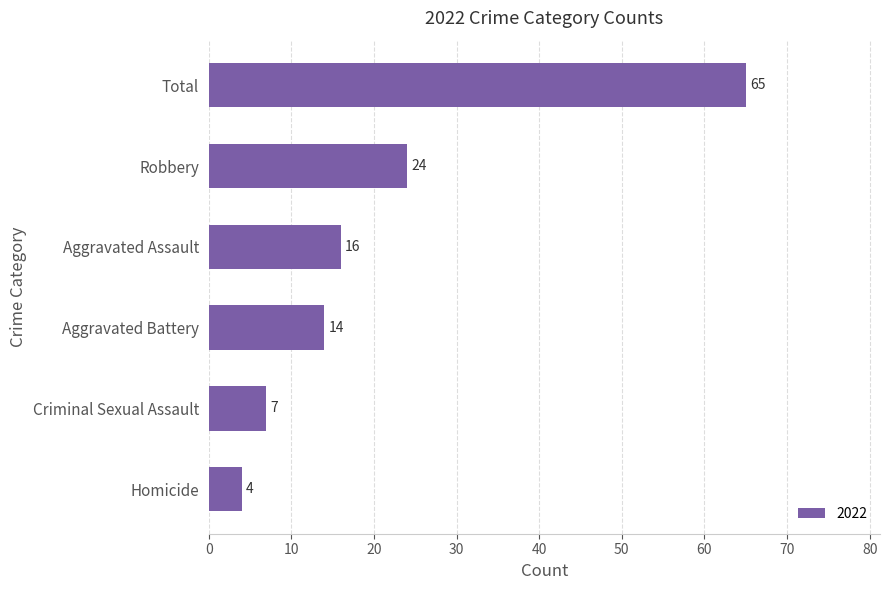

Reading bottom to top, transcribe all the data shown in this chart.

Homicide=4	Criminal Sexual Assault=7	Aggravated Battery=14	Aggravated Assault=16	Robbery=24	Total=65